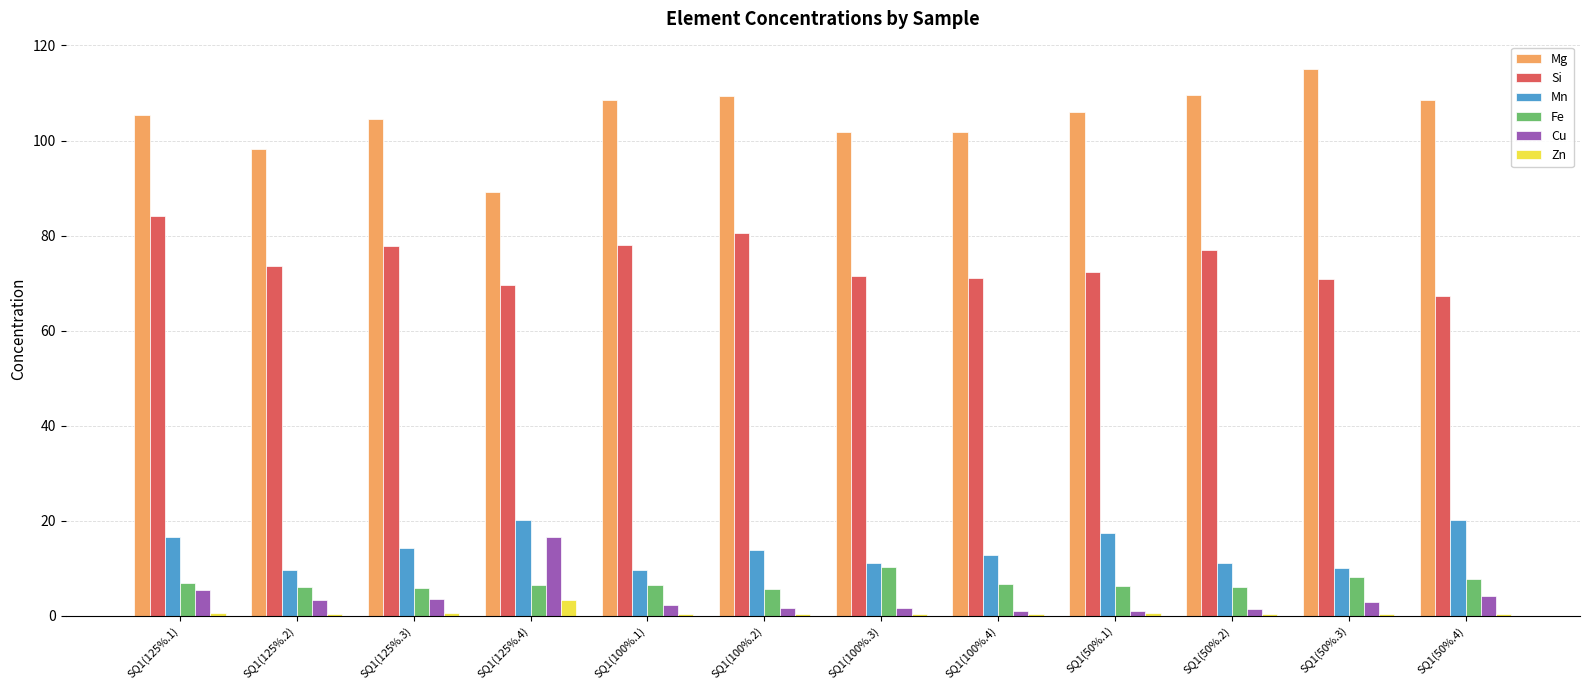

Which series changed the most between SQ1(125%.1) and SQ1(50%.4)?

Si